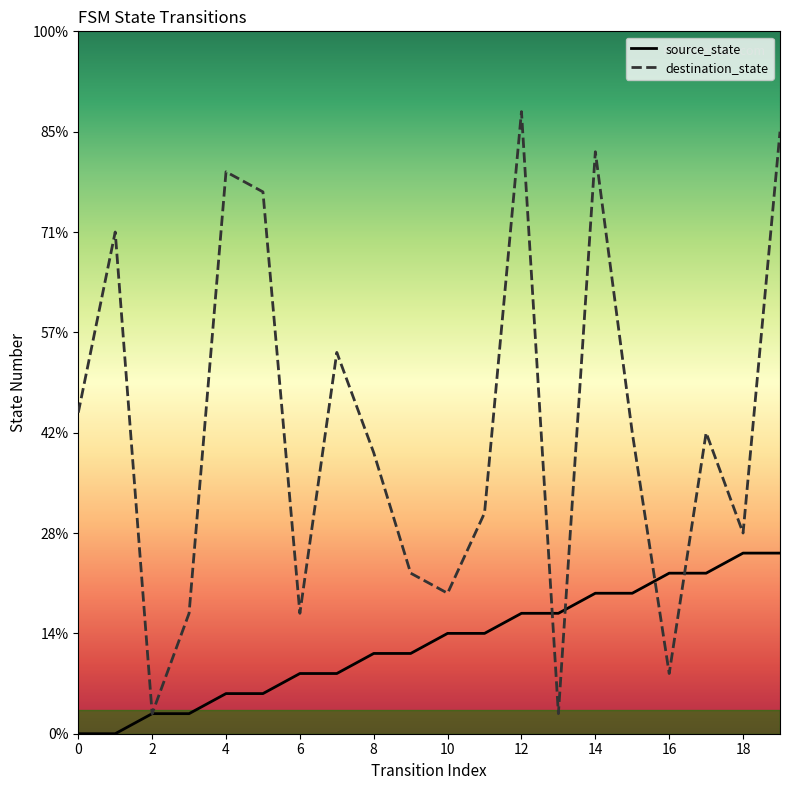

Is it true that destination_state equals 38 at 8?

False